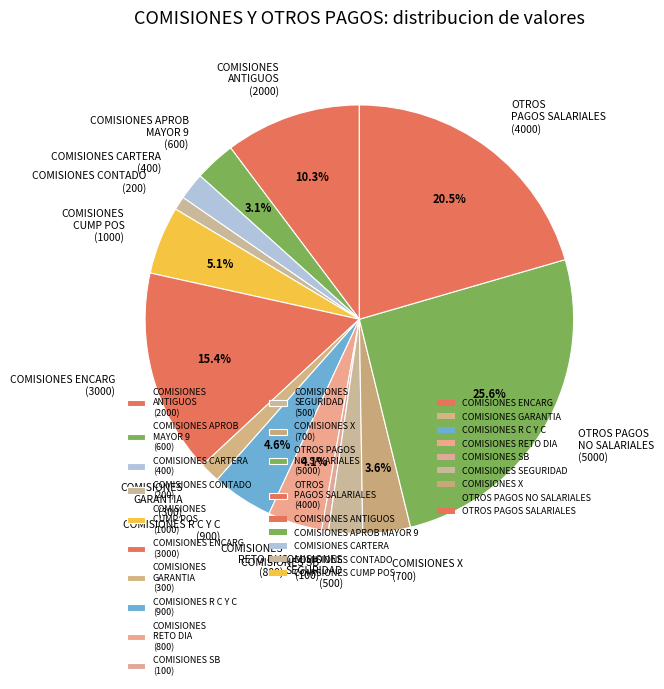

To the nearest percent, what is the difference between the COMISIONES ANTIGUOS and COMISIONES GARANTIA slice percentages?

9%